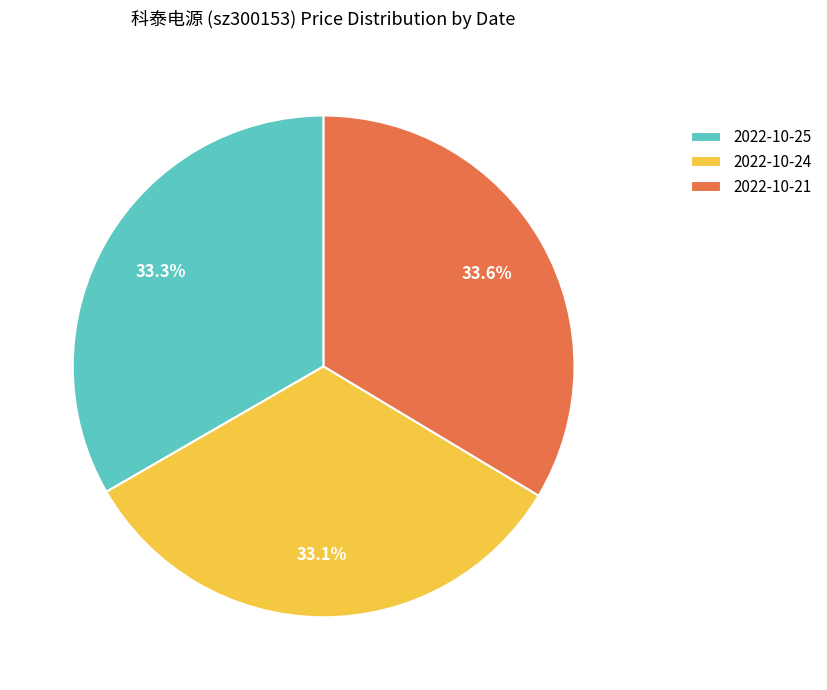

To the nearest percent, what portion does 2022-10-25 represent?

33%